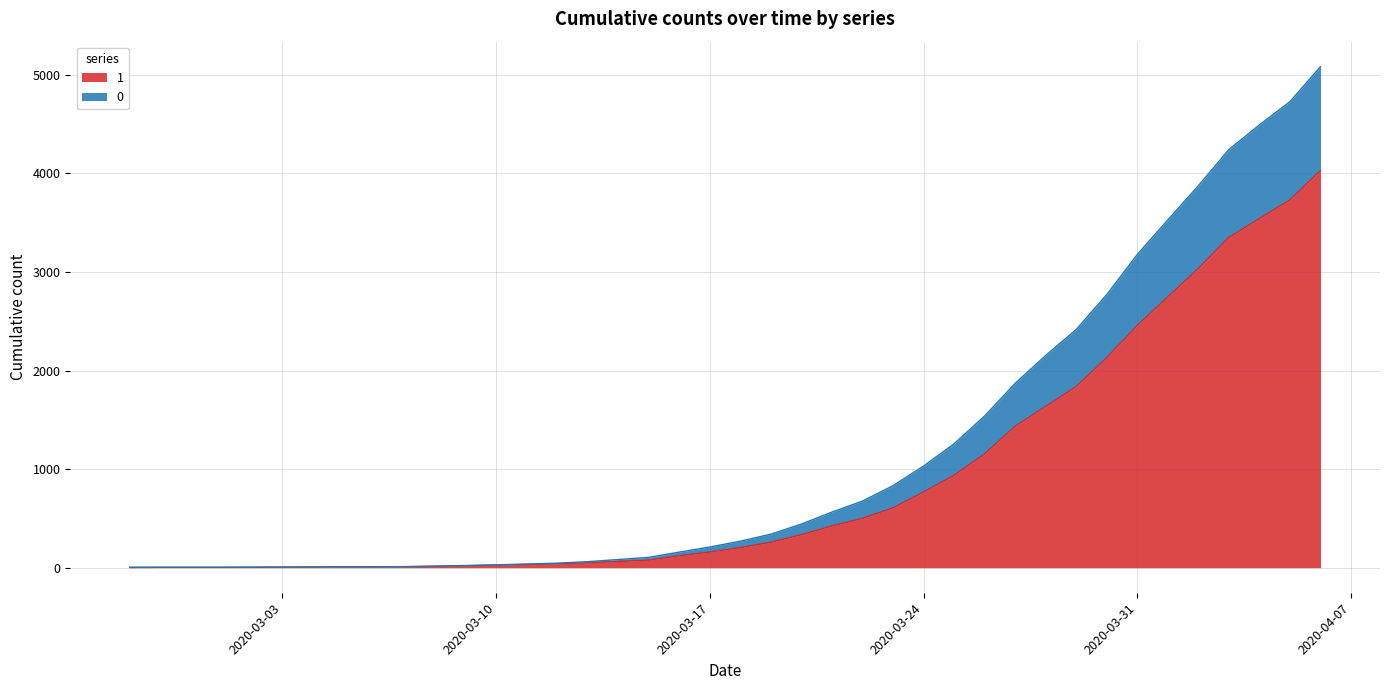

What is the value of the 1 point at the 18th from the left?

77